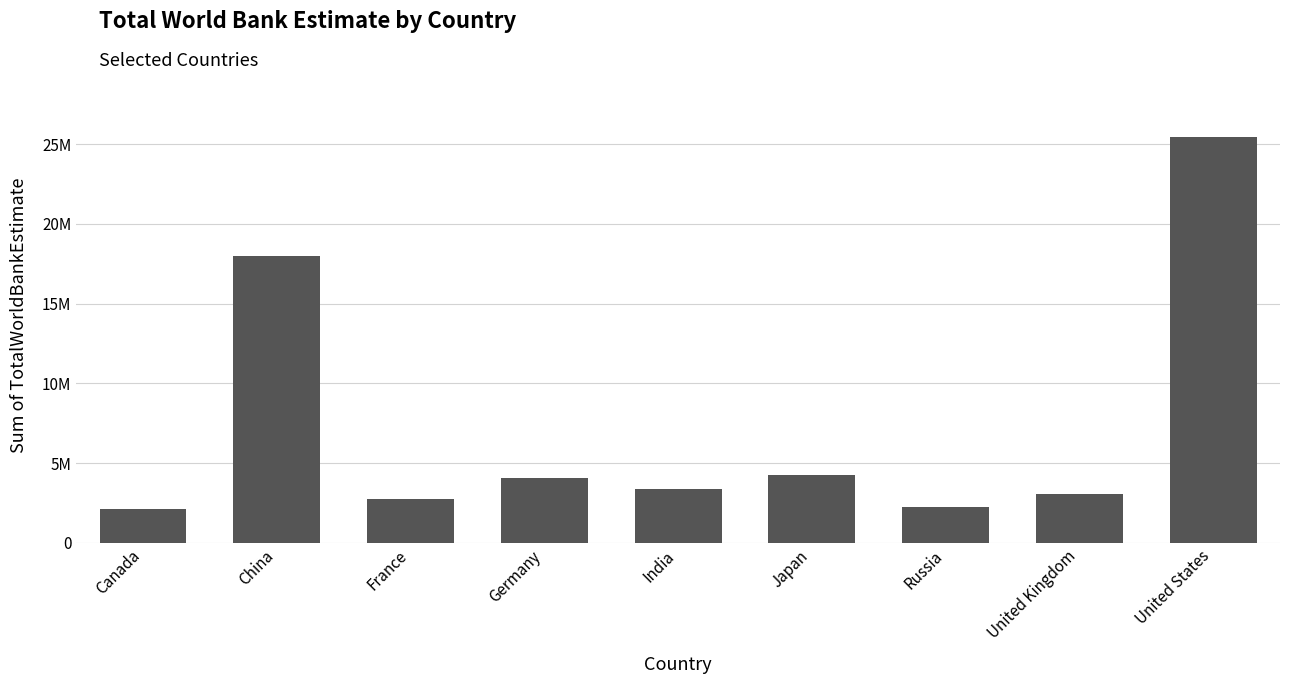

What is the average value?

7260903